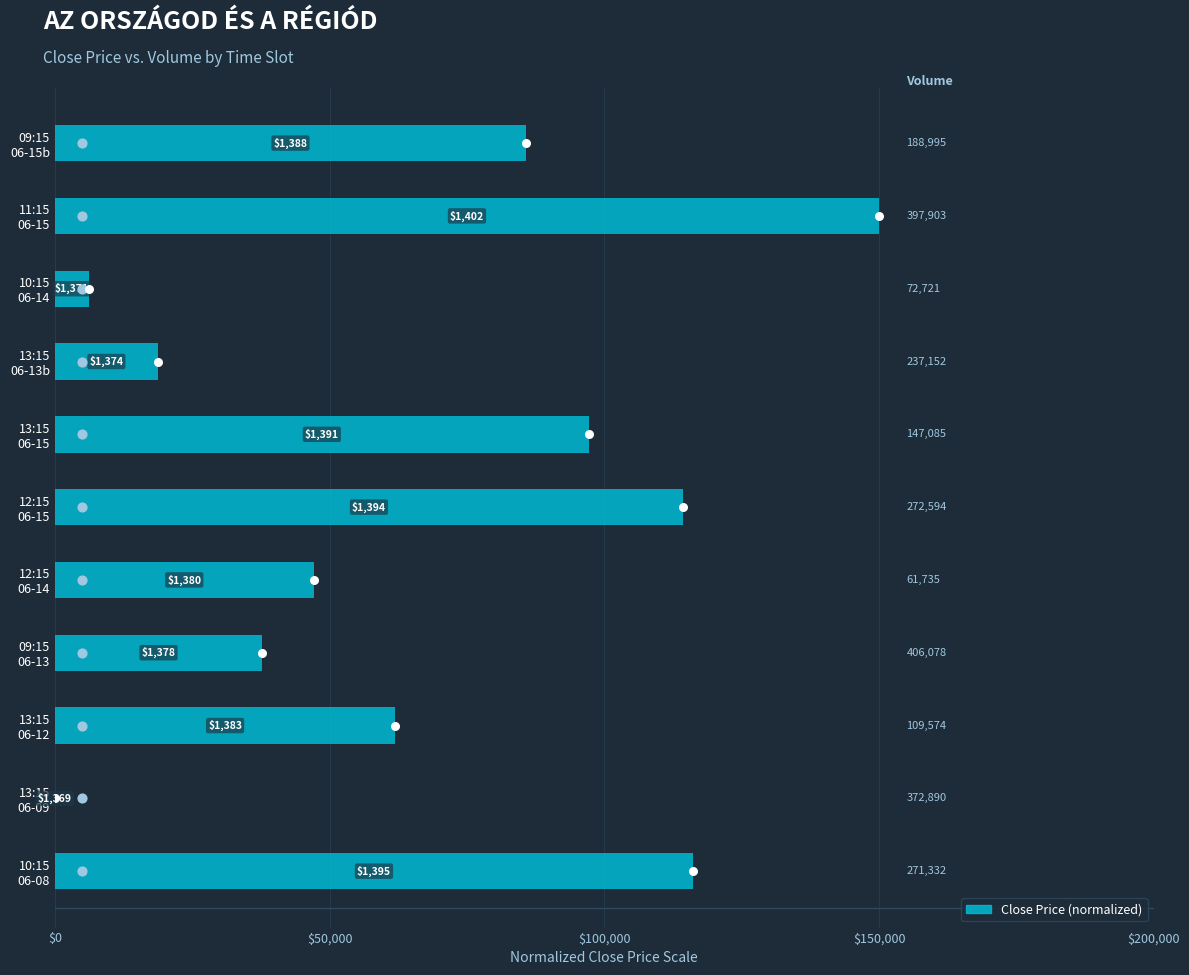

Which has a higher value, 10:15 06-08 or 12:15 06-14?

10:15 06-08